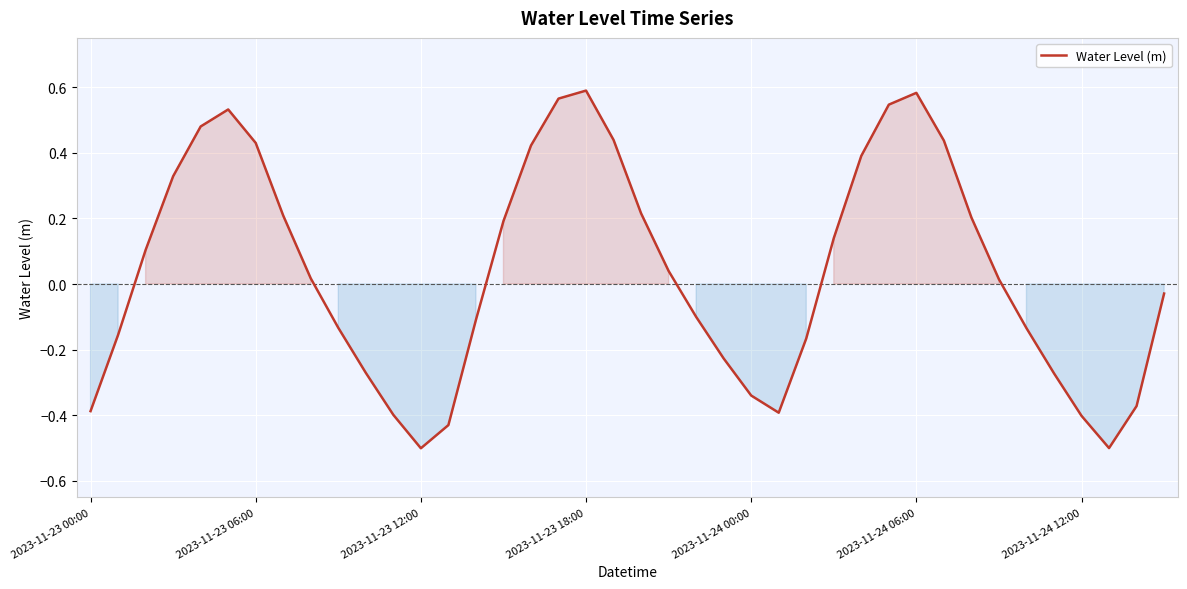

What is the smallest value displayed?

-0.5